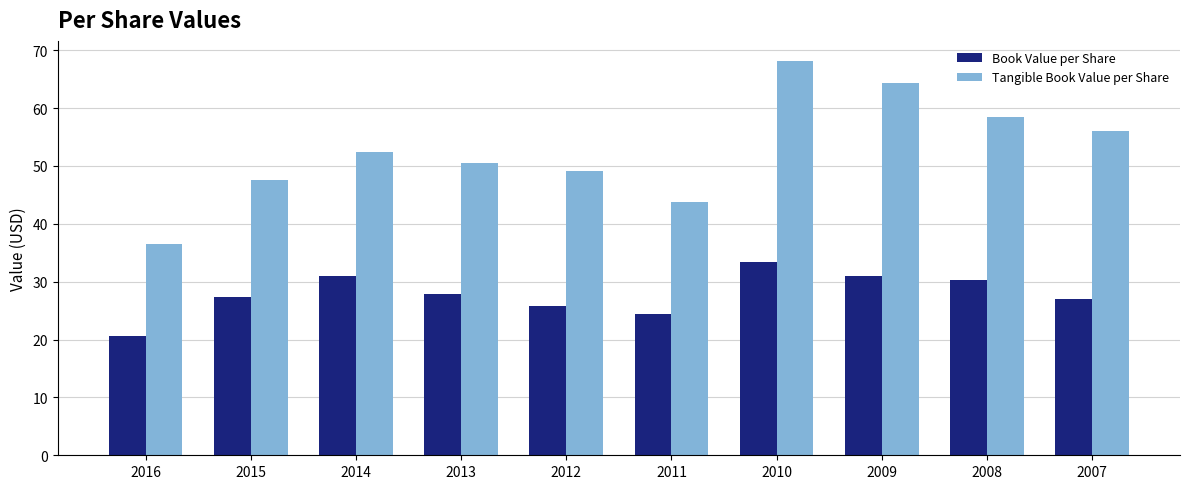

The value of Tangible Book Value per Share at 2009 is 64.4. True or false?

True